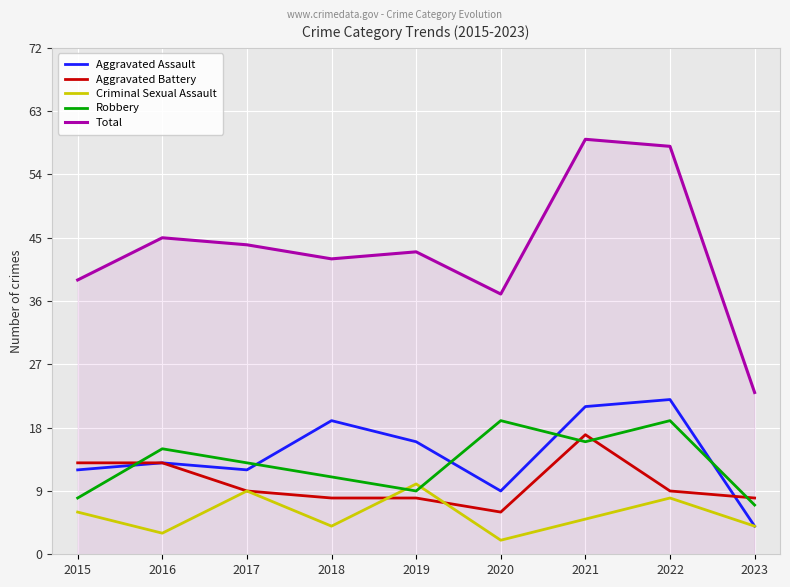

The Total series shows 77 at 2016. True or false?

False